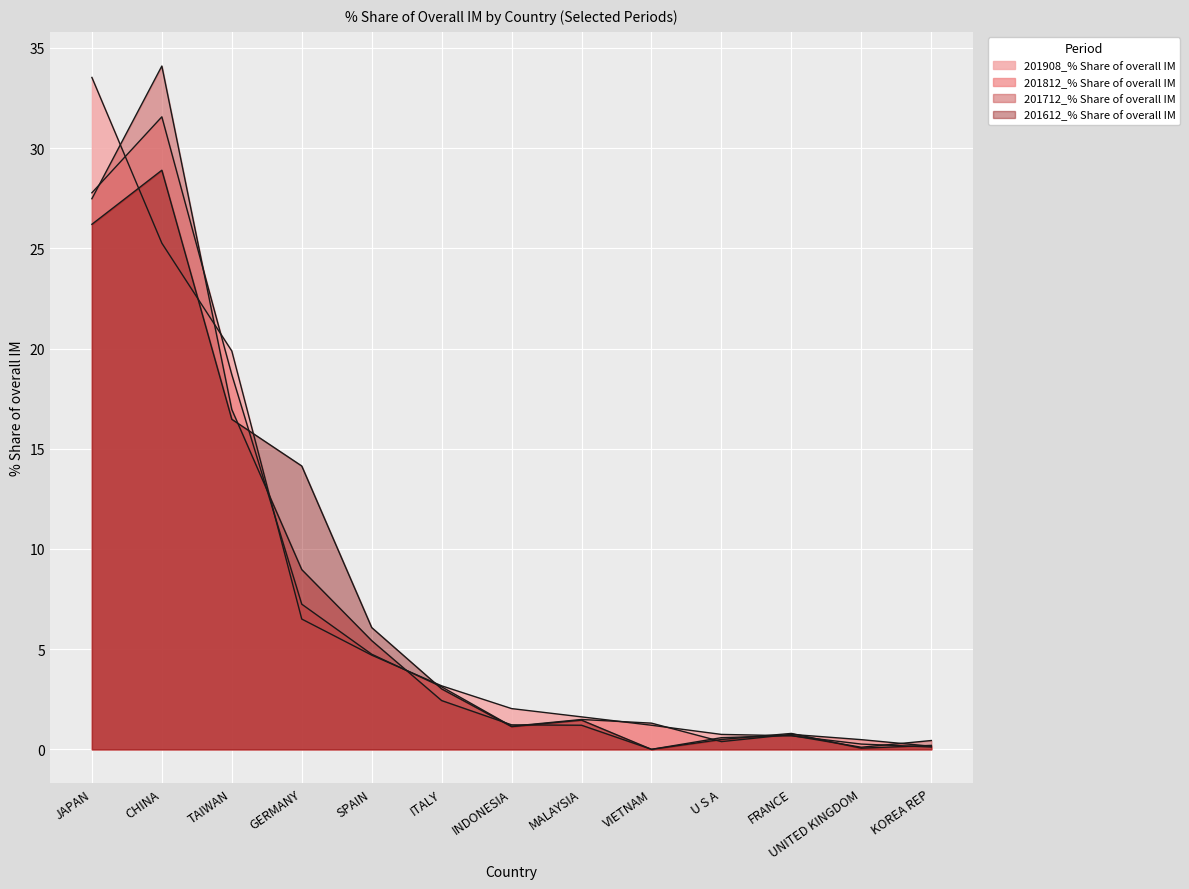

Rank the categories by 201908_% Share of overall IM value from lowest to highest.

KOREA REP, UNITED KINGDOM, FRANCE, U S A, VIETNAM, MALAYSIA, INDONESIA, ITALY, SPAIN, GERMANY, TAIWAN, CHINA, JAPAN